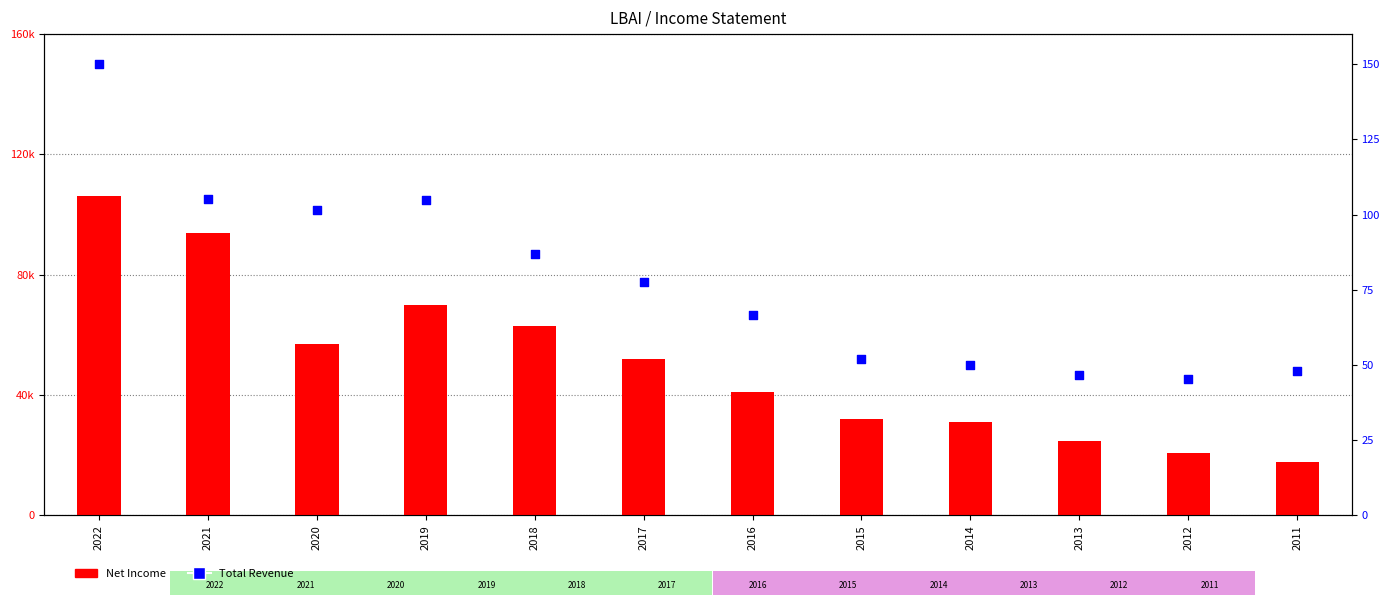

Which series reaches the minimum Y coordinate?

Total Revenue